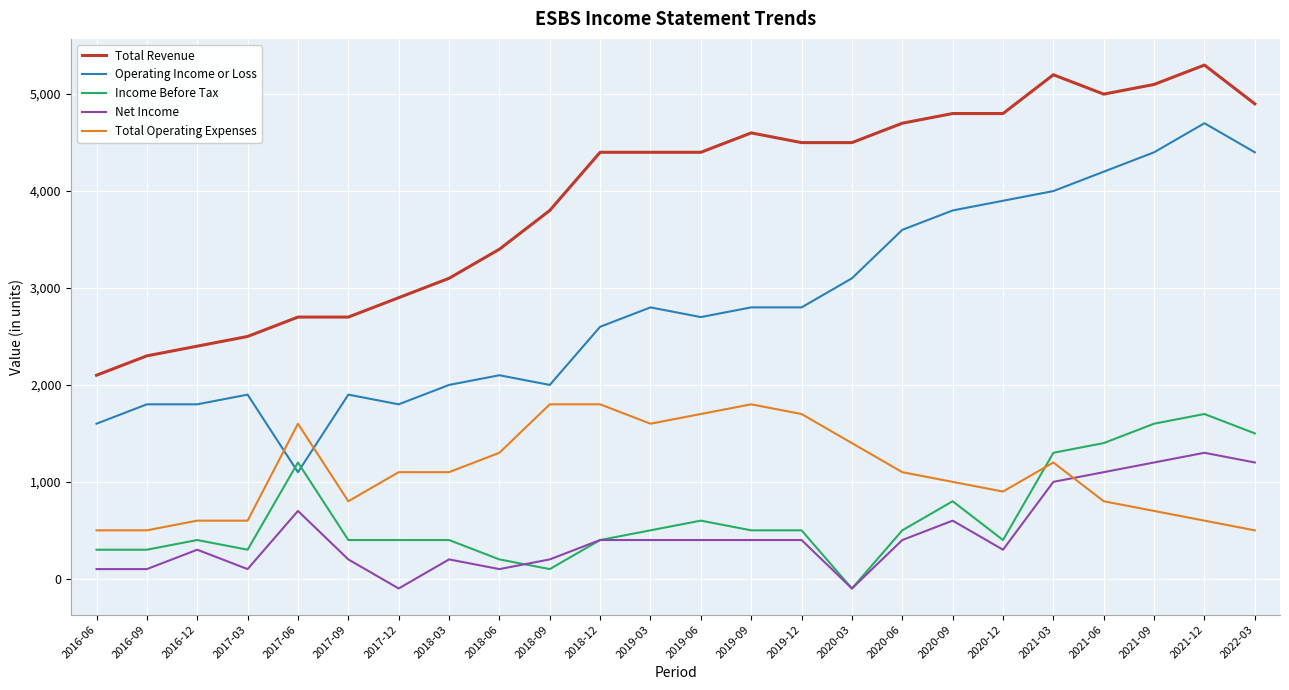

Which category has the highest value in the Operating Income or Loss series?

2021-12